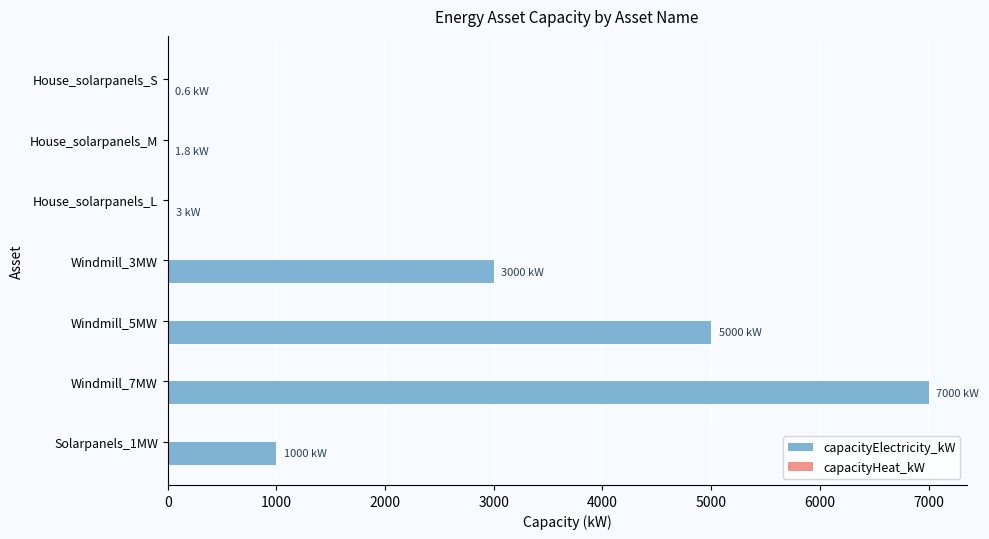

At which category does the chart reach its peak across all series?

Windmill_7MW